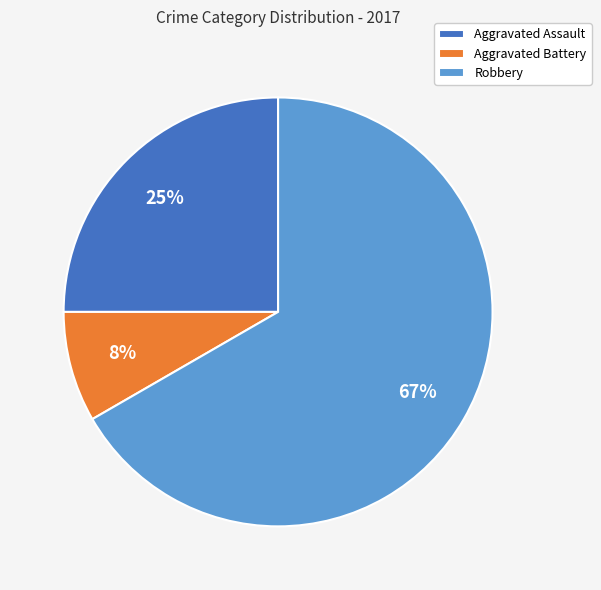

How many slices are in this pie chart?

3